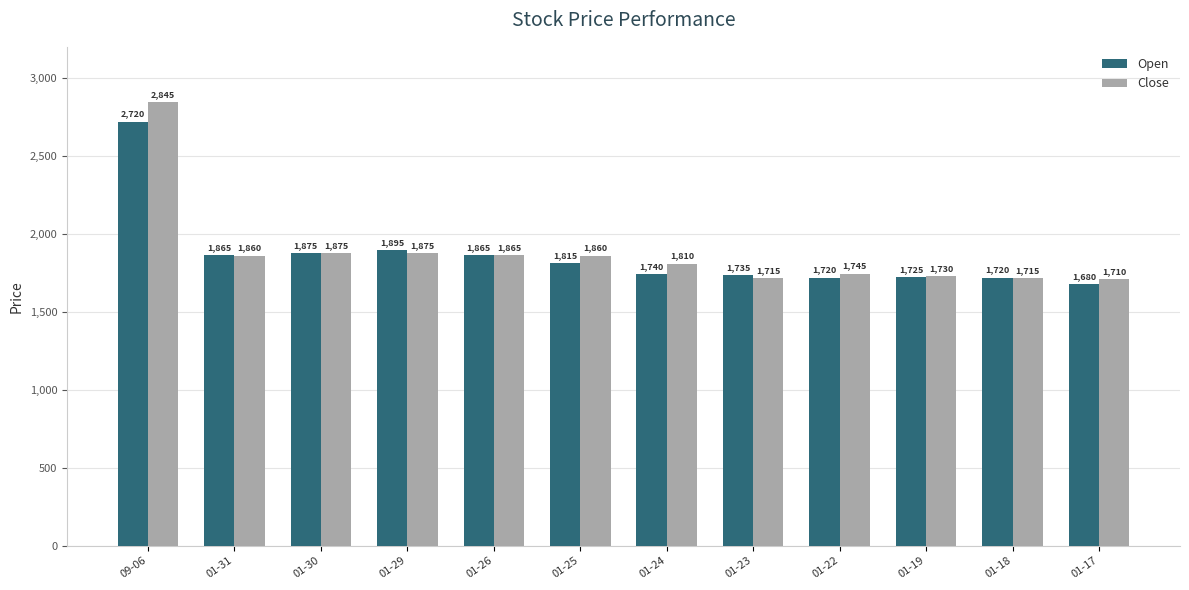

Which series has the largest total across all categories?

Close